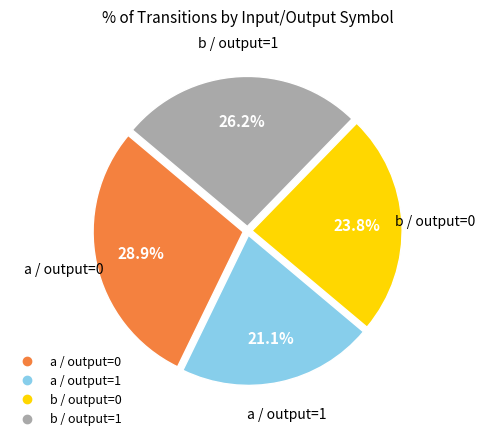

Is there a majority slice in this chart?

No